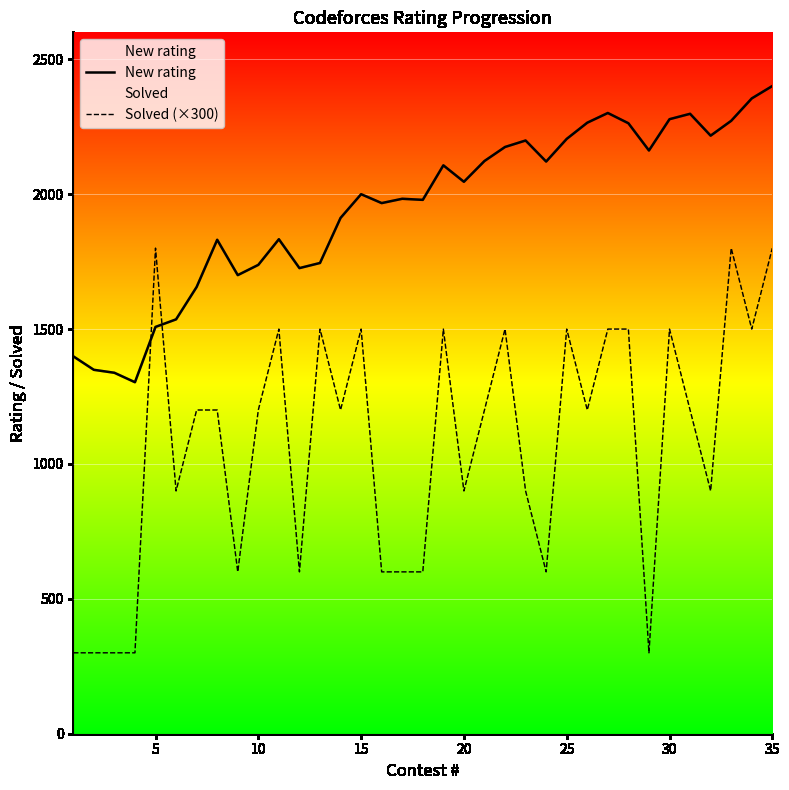

At which category is the sum across all series the highest?

35